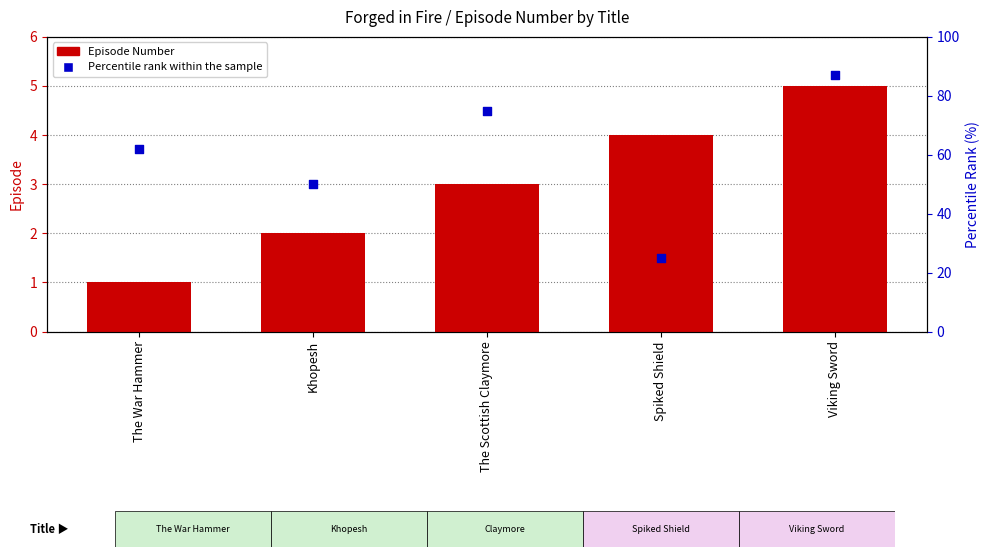

Which series reaches the maximum Y coordinate?

Percentile rank within the sample